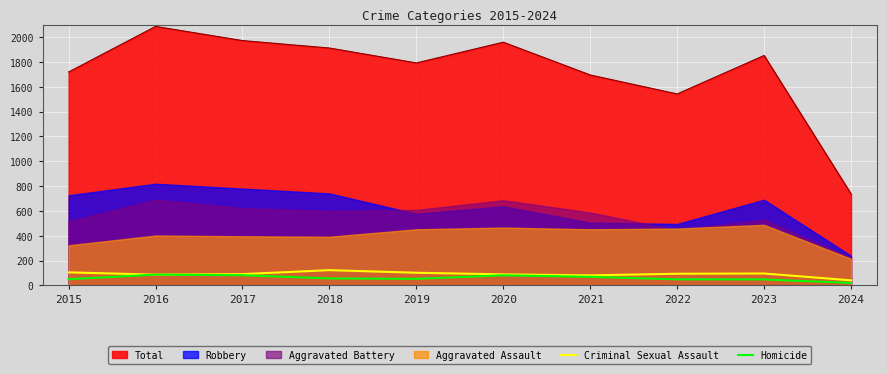

What is the maximum value for Total?

2086